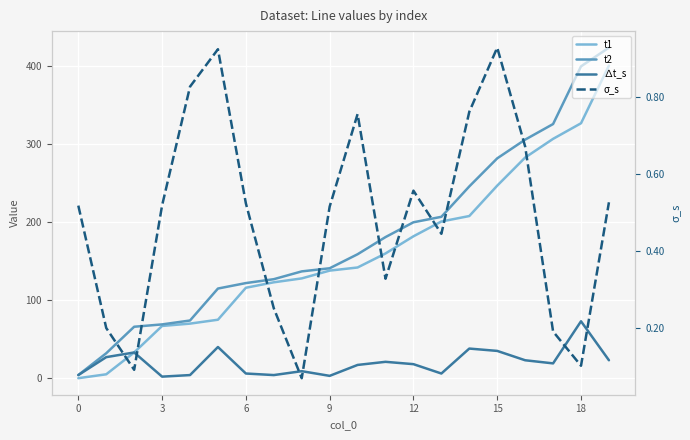

Which series has the largest total across all categories?

t2